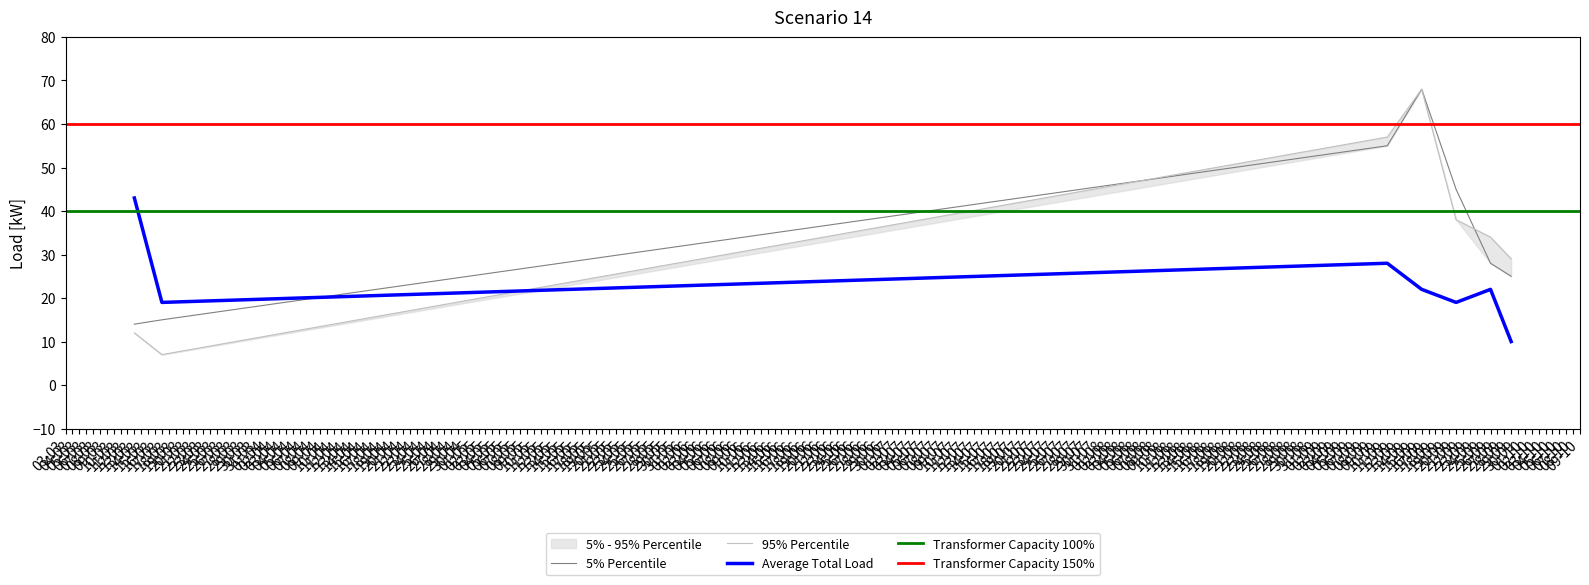

In d2S, how many points are lower than both neighbors (excluding endpoints)?

1